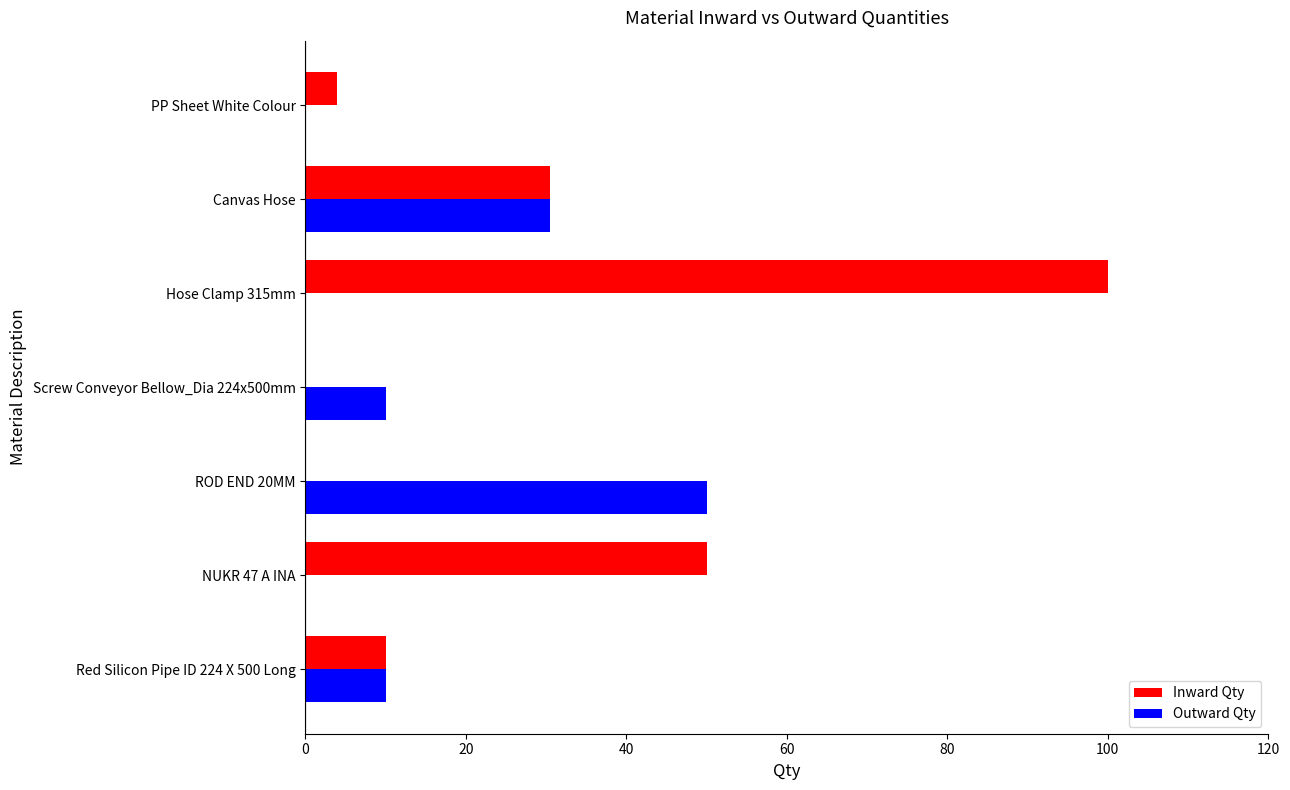

Count the number of data series in this chart.

2